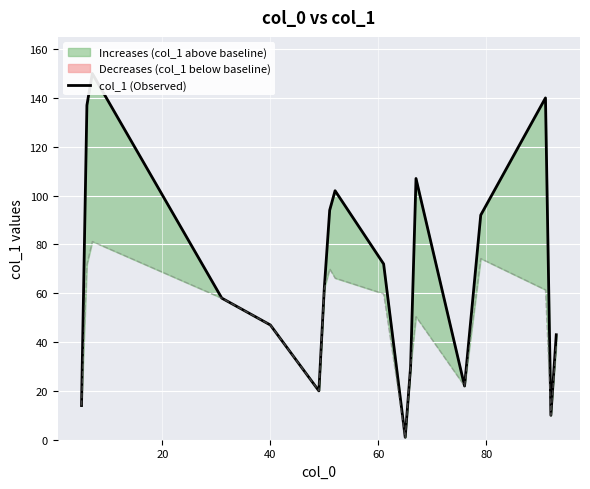

What is the value of the 7th point from the left?

62